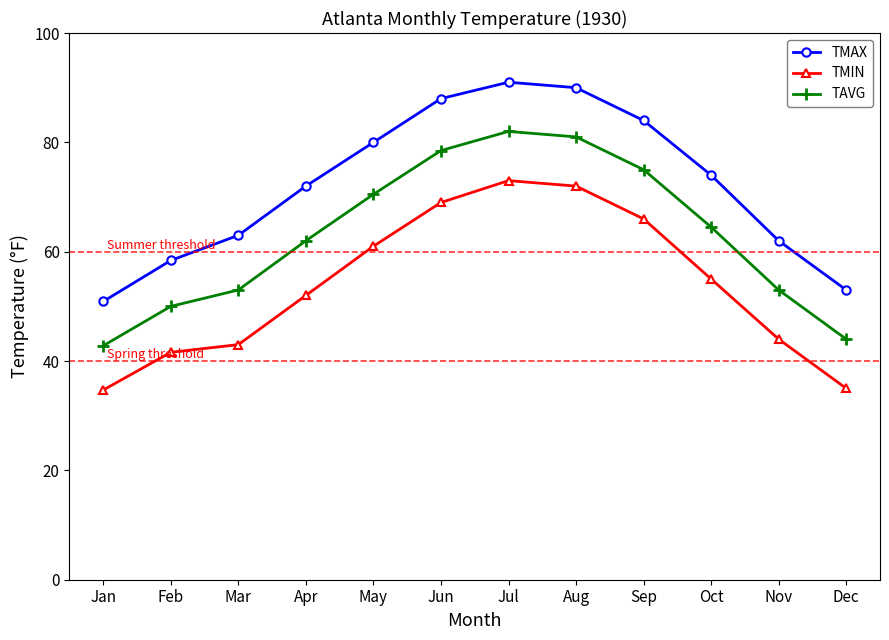

What is the difference between the highest and lowest values at Mar?

20.0